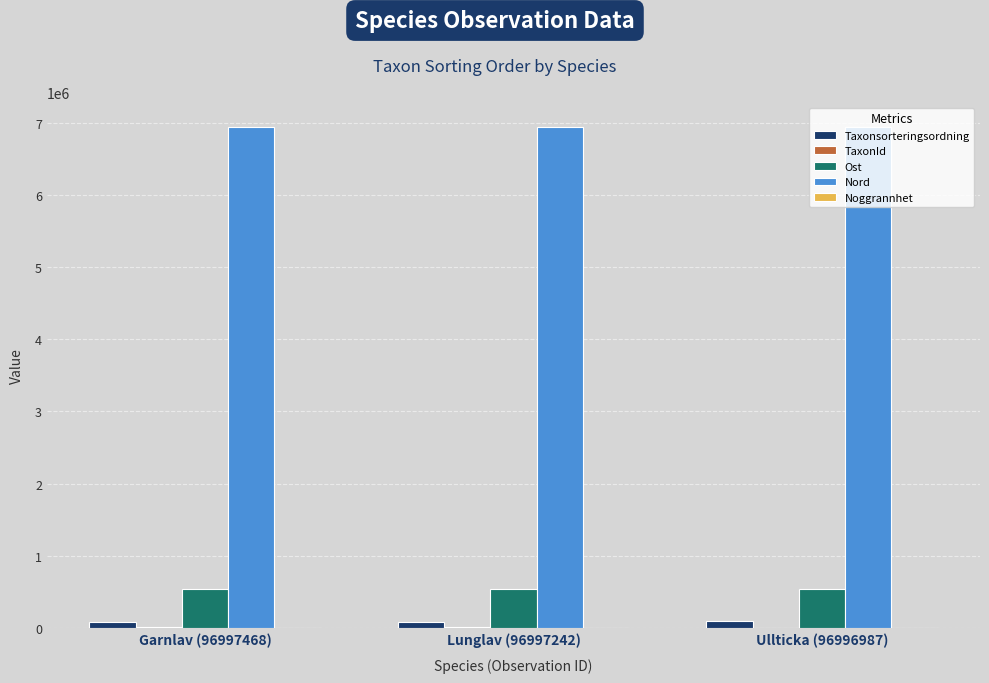

Which series has the largest total across all categories?

Nord